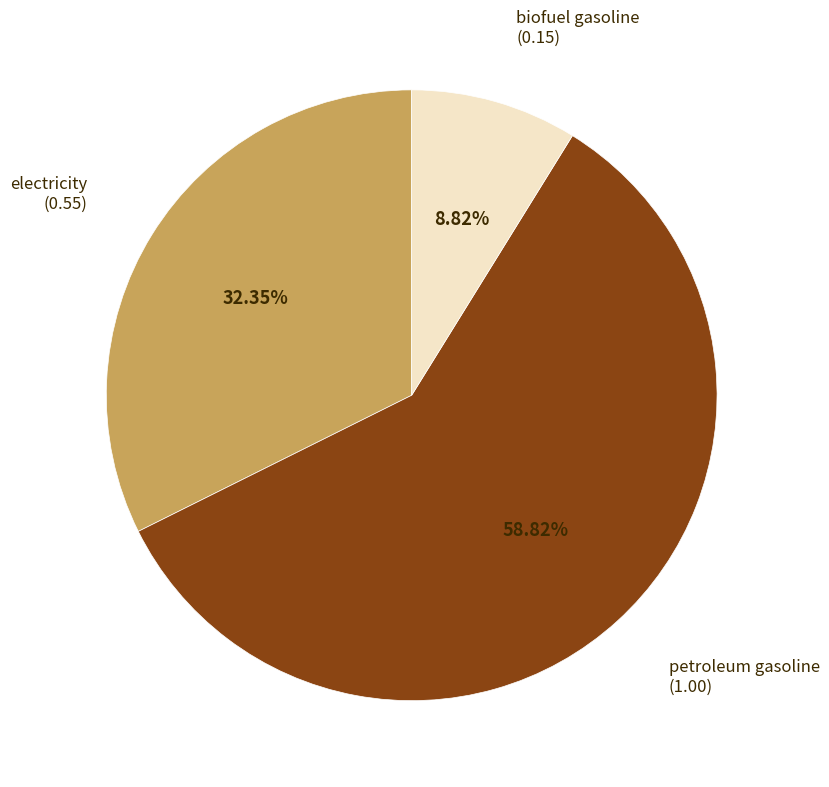

Is it true that electricity is 32% of the pie?

True